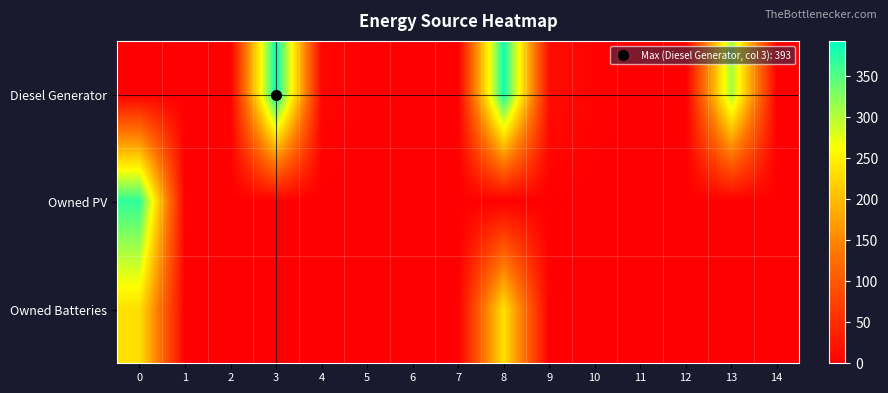

Reading left to right, list all the values displayed in this chart.

Diesel Generator: 0=0	1=0	2=0	3=393	4=7	5=0	6=0	7=0	8=386	9=15	10=4	11=0	12=0	13=311	14=0
Owned PV: 0=368	1=0	2=0	3=0	4=0	5=0	6=0	7=0	8=0	9=0	10=0	11=0	12=0	13=0	14=0
Owned Batteries: 0=234	1=0	2=0	3=0	4=0	5=0	6=0	7=0	8=234	9=0	10=0	11=0	12=0	13=0	14=0